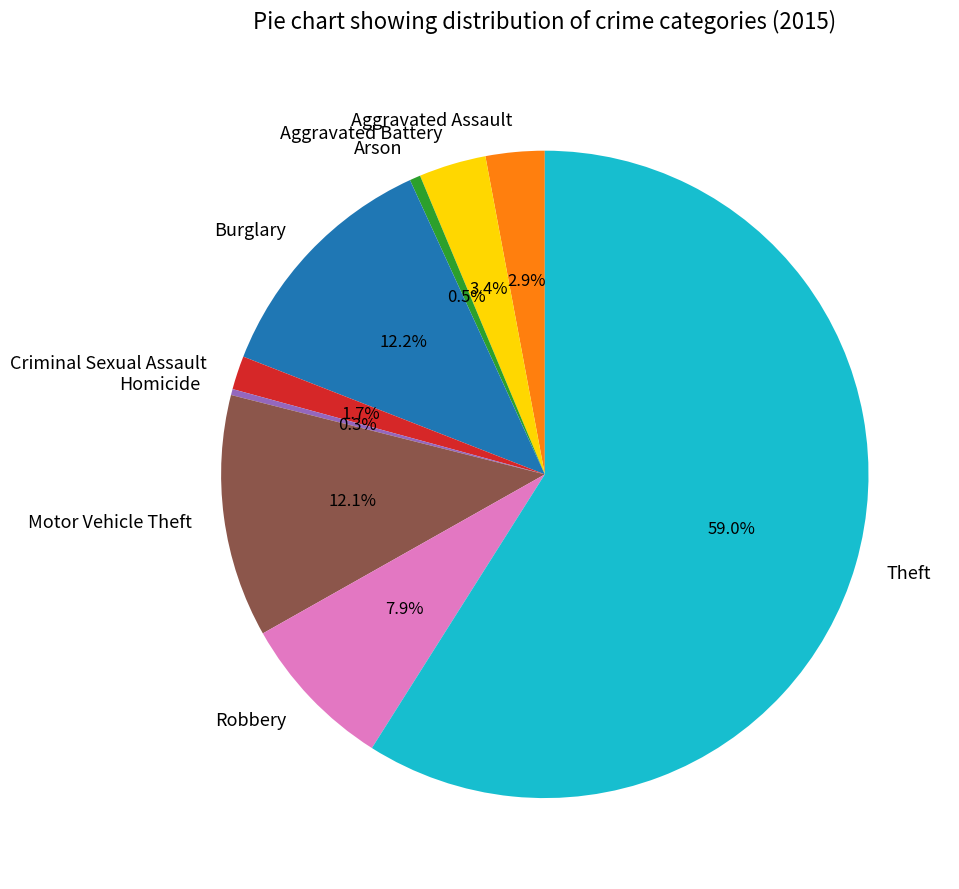

Which has a higher value, Aggravated Assault or Theft?

Theft